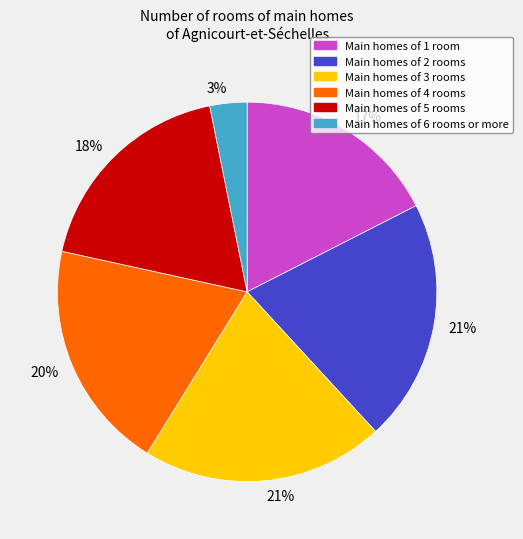

To the nearest percent, what is the average slice percentage?

17%